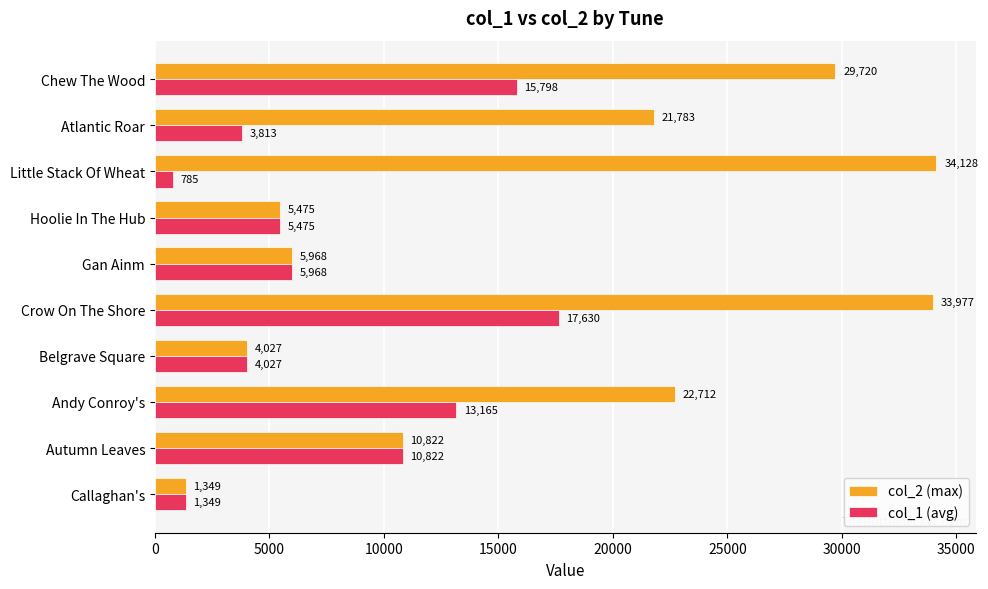

True or false: col_1 (avg) has a value of 4027 at Belgrave Square.

True